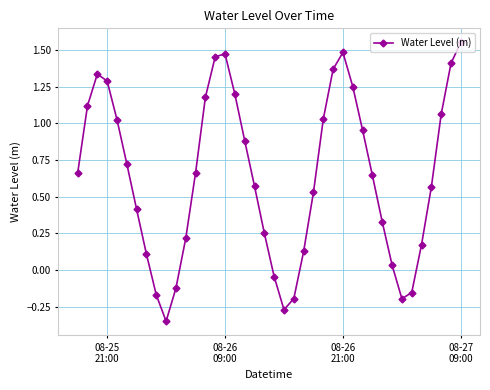

How many lines are shown in the chart?

1